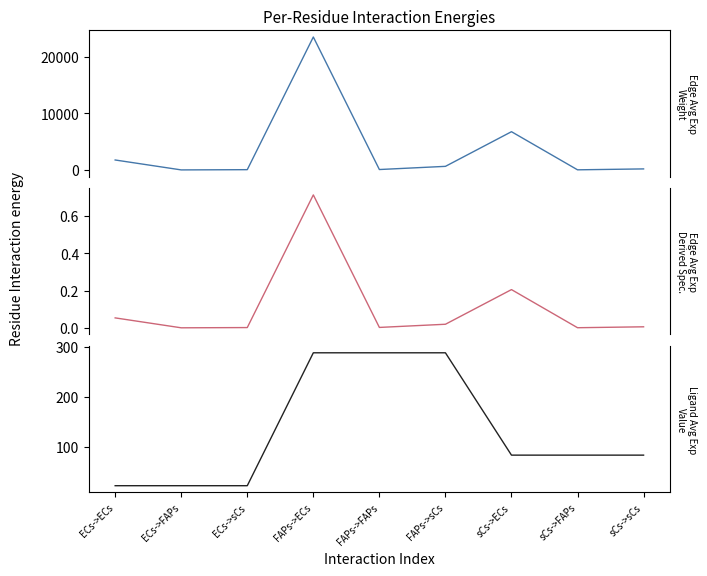

Is it true that Edge average expression derived specificity equals 0.0 at ECs->sCs?

False